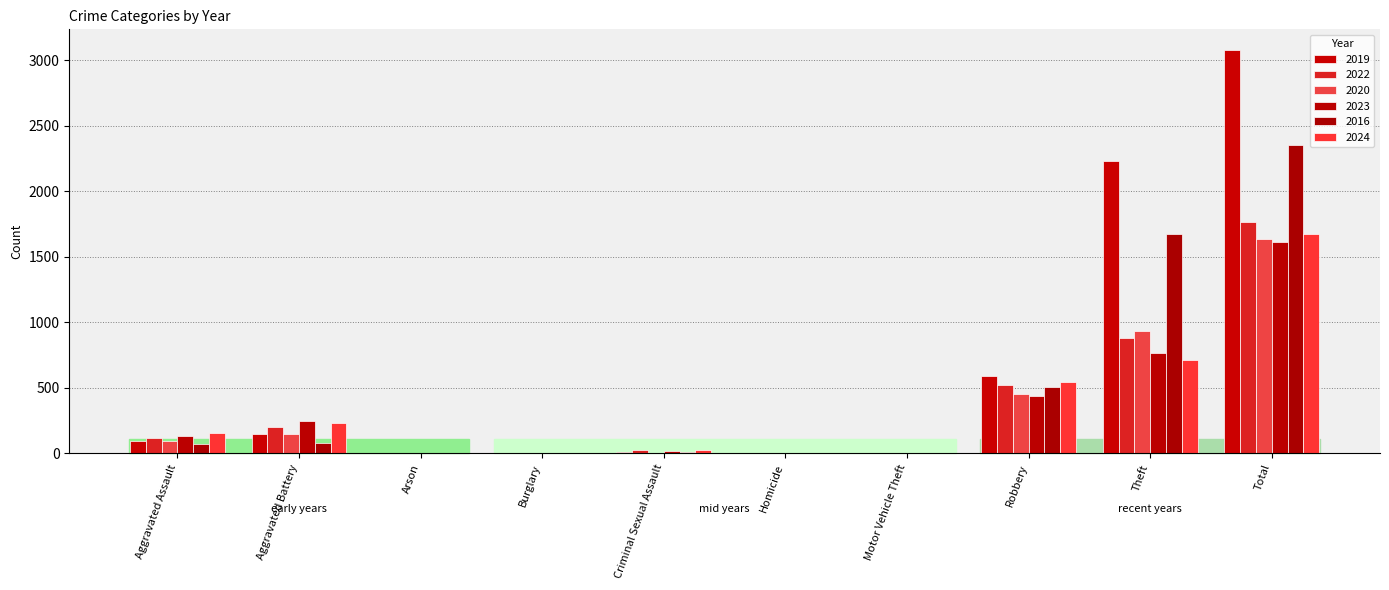

At how many categories does at least one series exceed 2476?

1